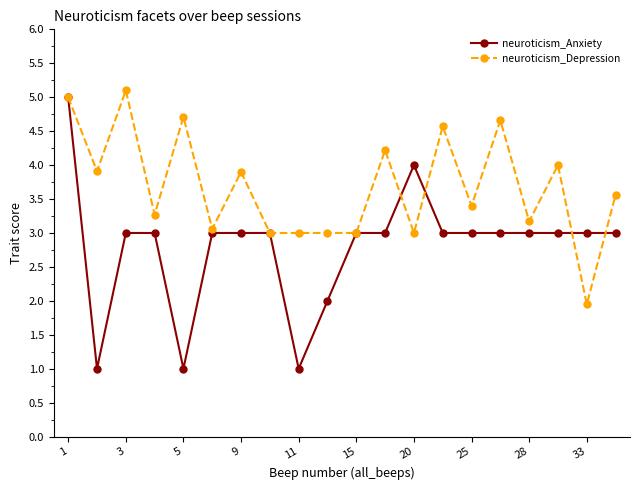

Which series has the largest range (max minus min)?

neuroticism_Anxiety